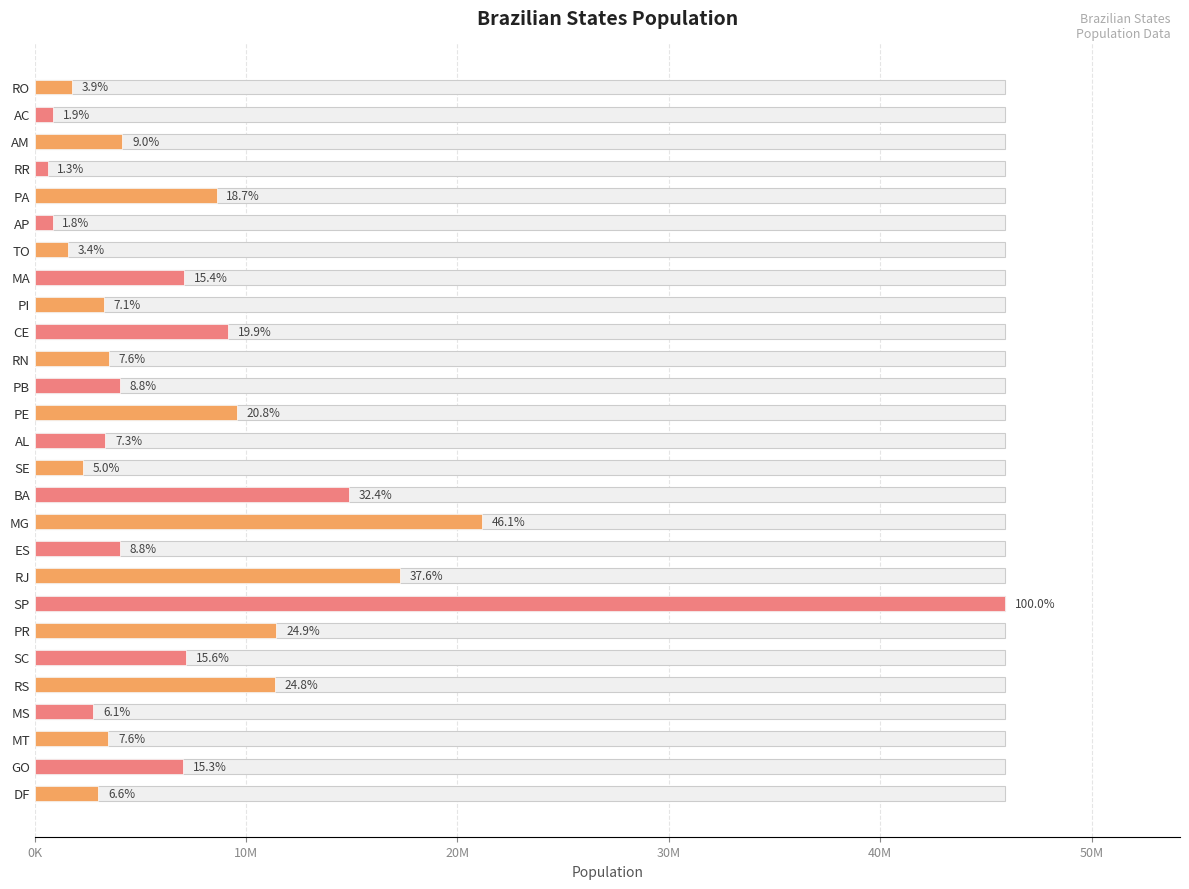

What position from the left is SP?

20